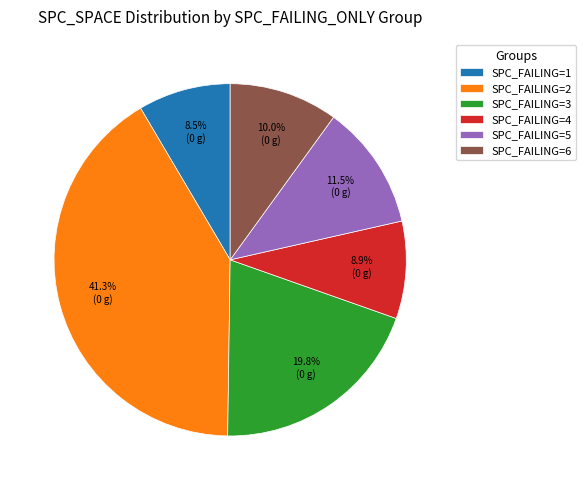

Do SPC_FAILING=5 and SPC_FAILING=1 together represent more than half of the pie?

No